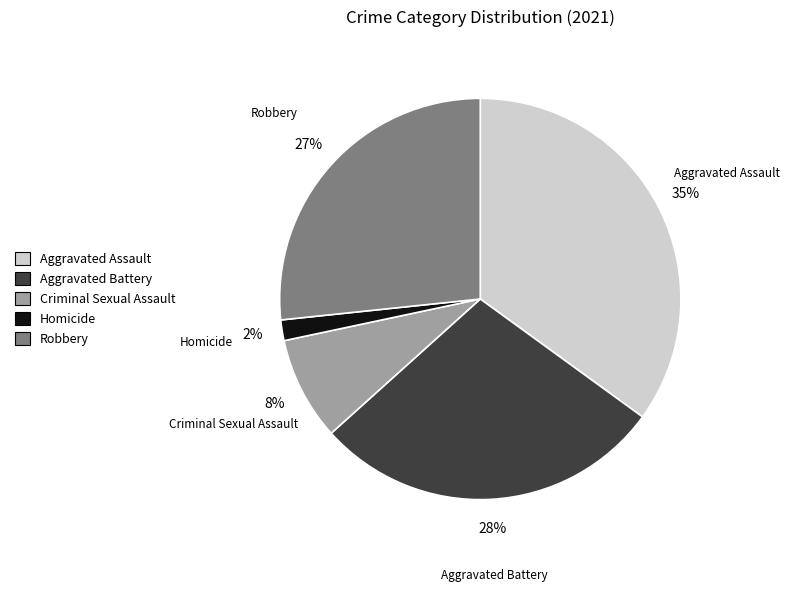

What percentage is the Criminal Sexual Assault slice, to the nearest percent?

8%